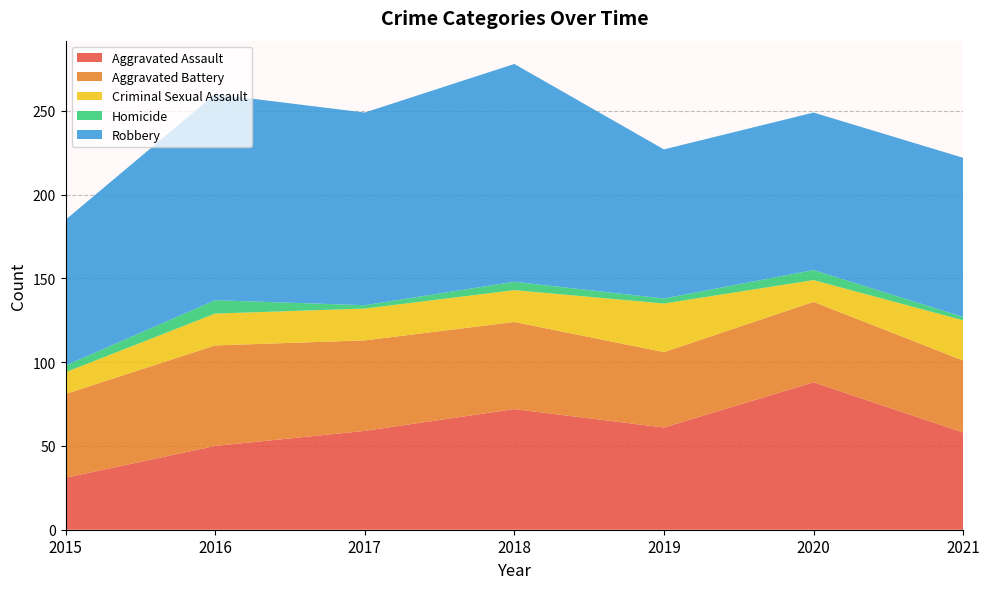

Reading left to right, what are all the values shown in this chart?

Aggravated Assault: 31	50	59	72	61	88	58
Aggravated Battery: 50	60	54	52	45	48	43
Criminal Sexual Assault: 13	19	19	19	29	13	24
Homicide: 4	8	2	5	3	6	2
Robbery: 87	123	115	130	89	94	95